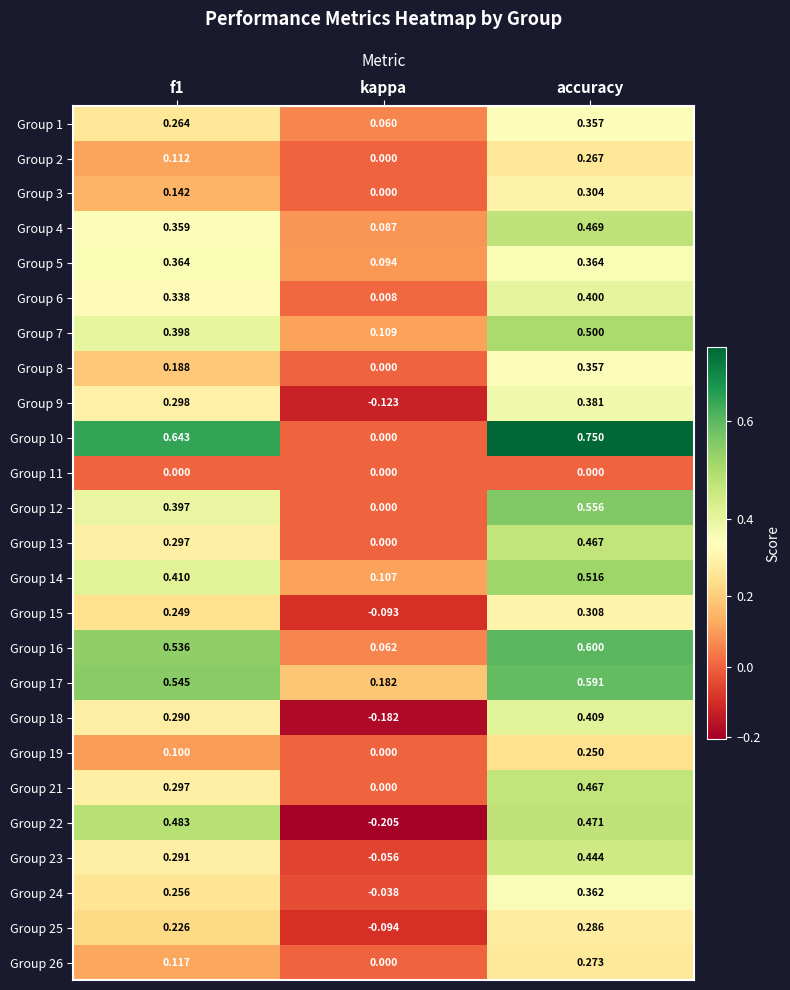

At which category is the sum across all series the highest?

accuracy